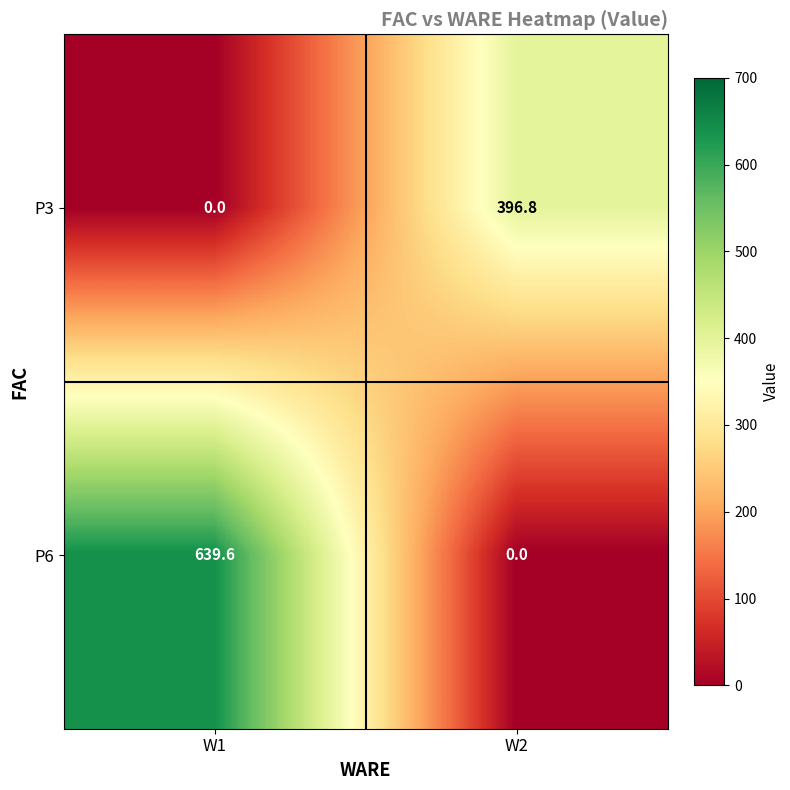

What is the difference between the maximum and minimum values in the P6 series?

639.6